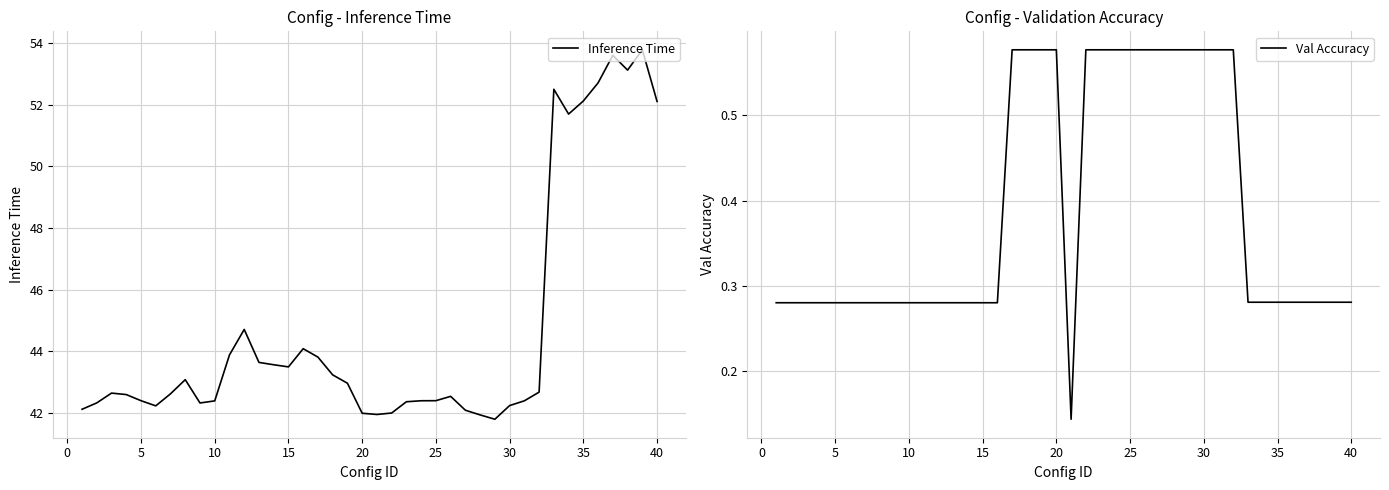

What is the sum of the Inference Time values at 15 and 25?

85.9